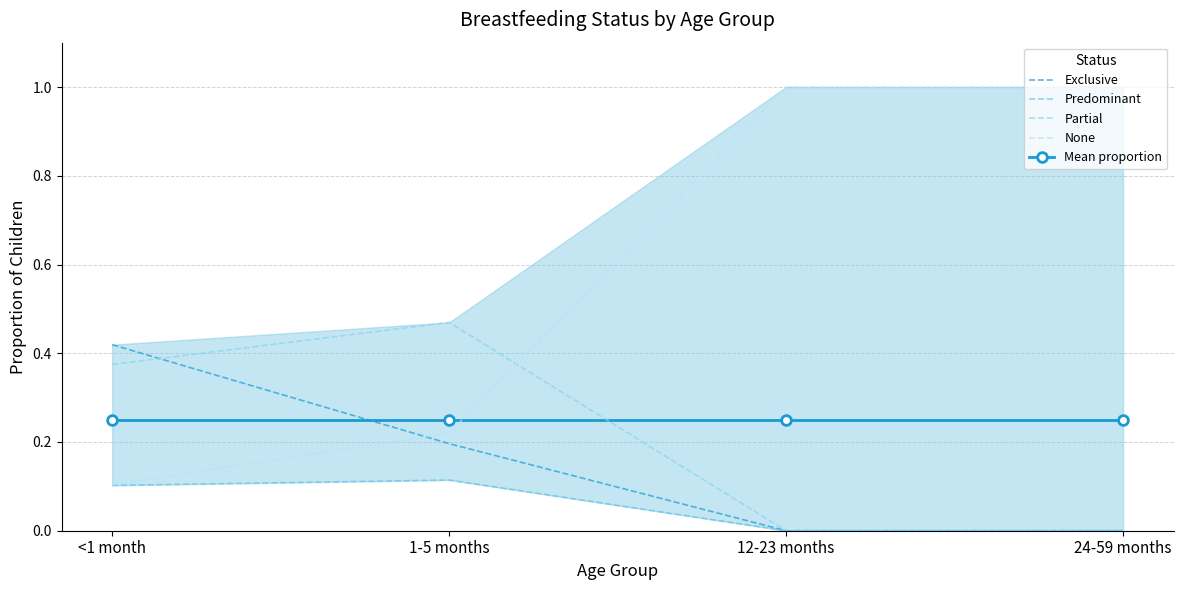

What is the label of the 1st point from the right?

24-59 months